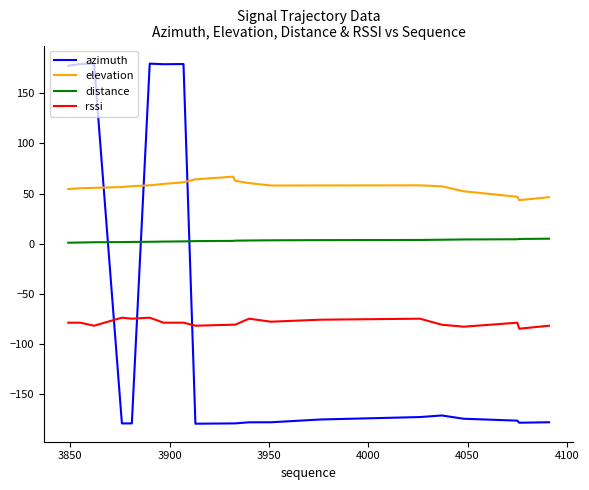

Which series has the widest spread of values?

azimuth